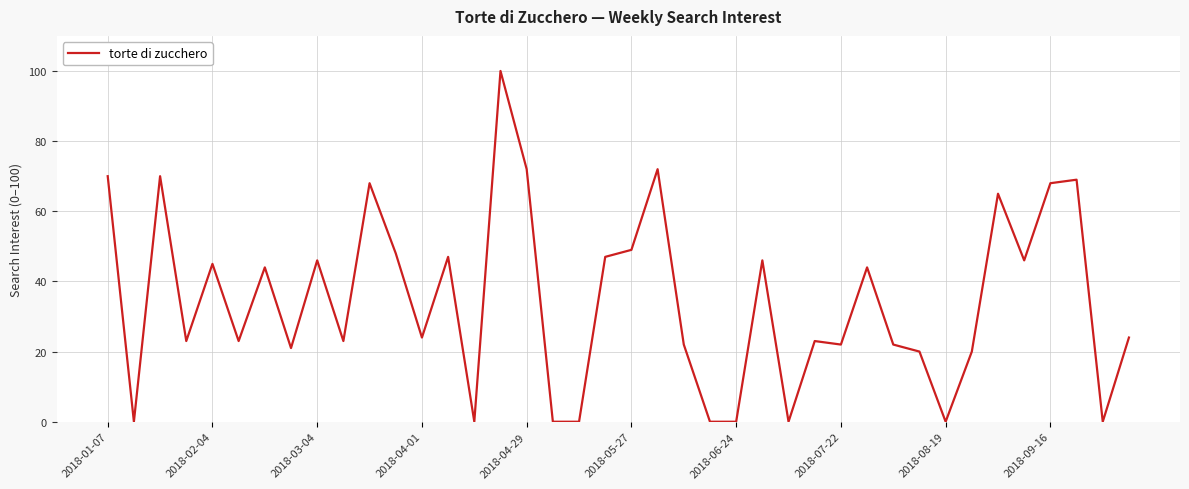

What is the difference between the maximum and minimum values?

100